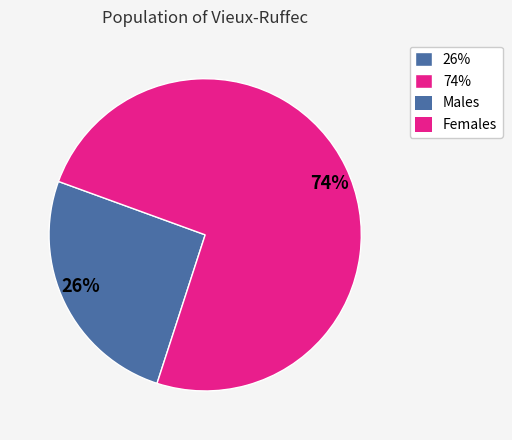

Rank the categories by value from lowest to highest.

26%, 74%